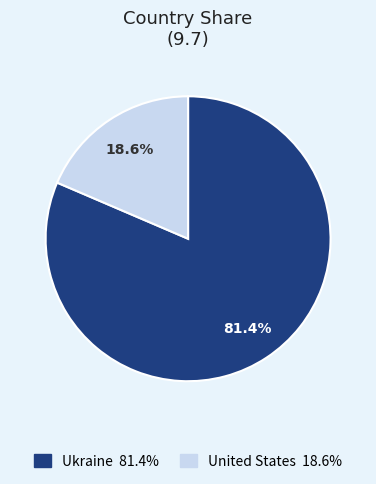

To the nearest percent, what portion does United States represent?

19%